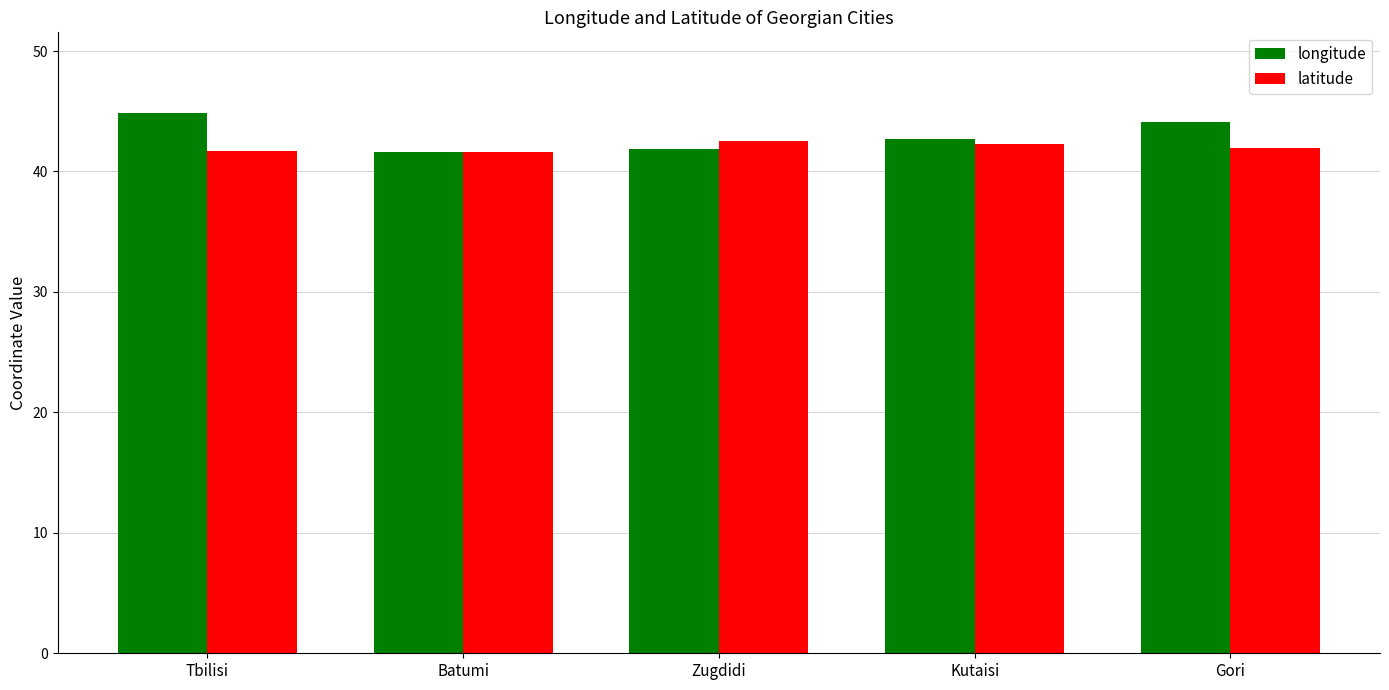

What is the label of the 1st bar from the right?

Gori